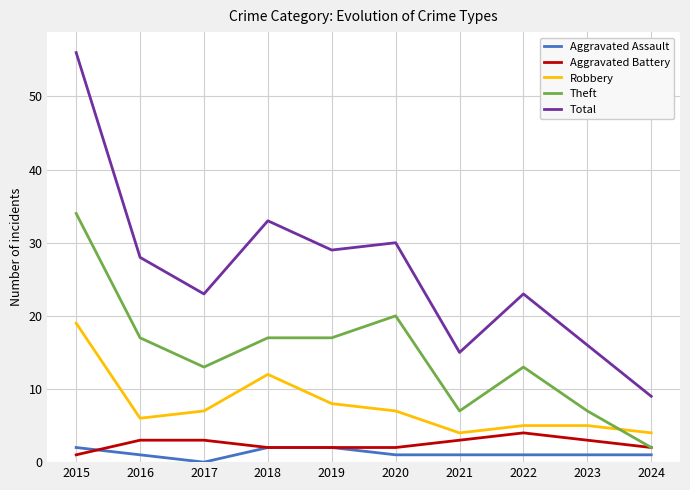

What is the highest value of the Robbery series?

19